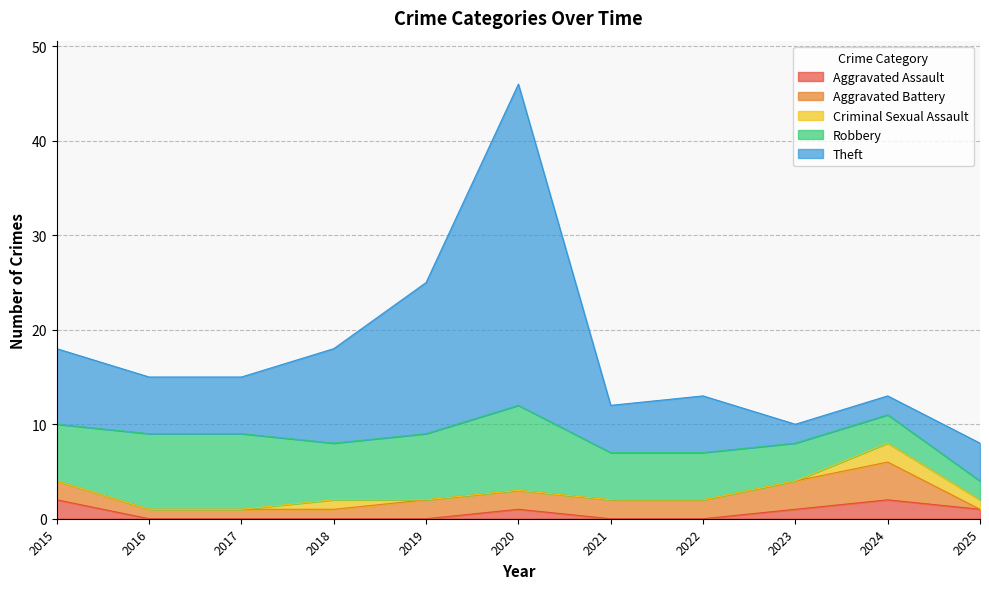

Read the Theft value at 2022, to the nearest 5.

5